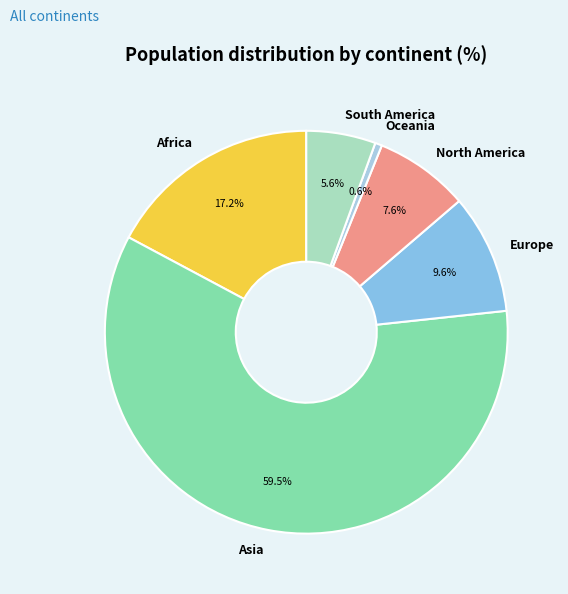

Is Asia the majority of the pie?

Yes